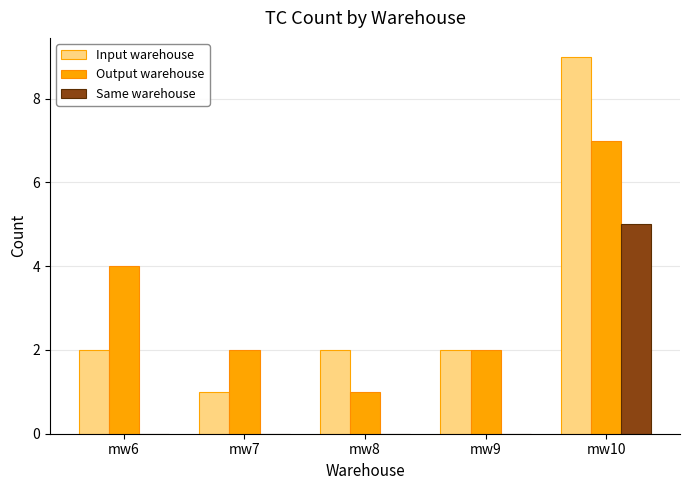

Is the value of Output warehouse at mw9 greater than the value of Same warehouse at mw10?

No